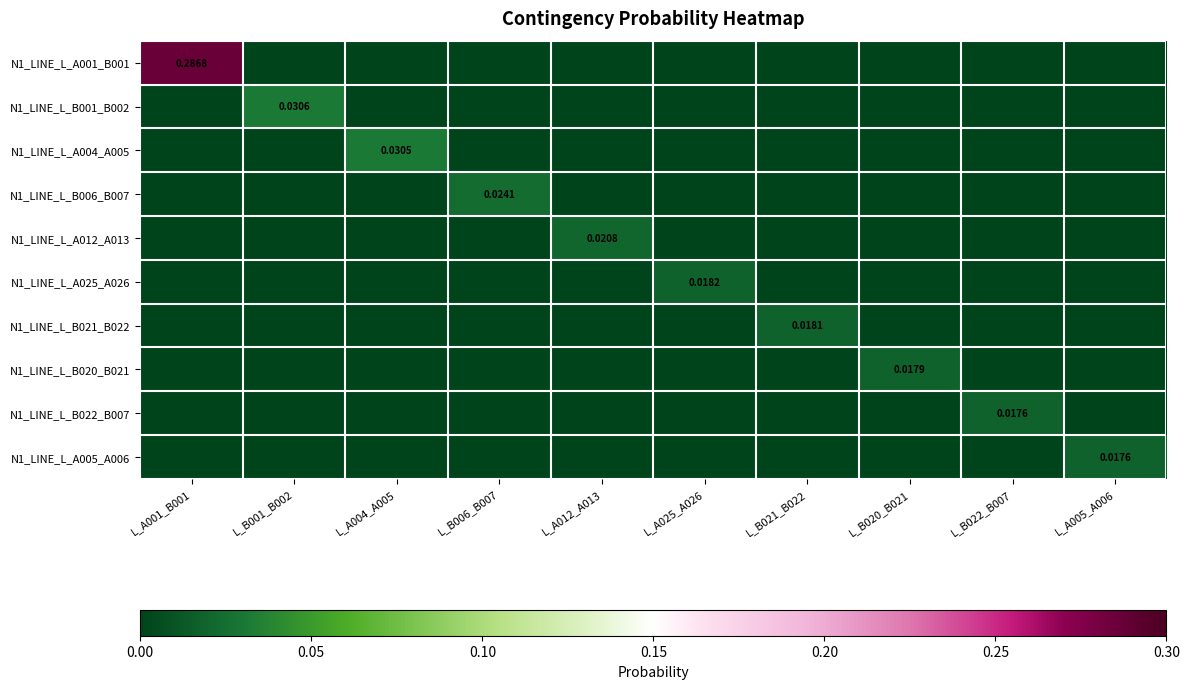

True or false: N1_LINE_L_B006_B007 has a value of 0.0 at L_A004_A005.

False